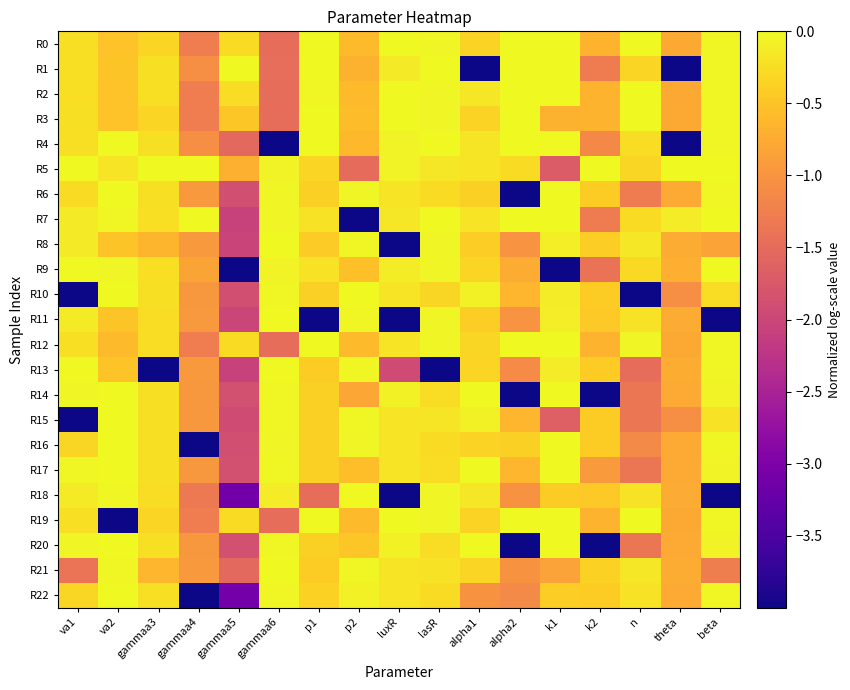

Which category has the lowest value across all series?

alpha1